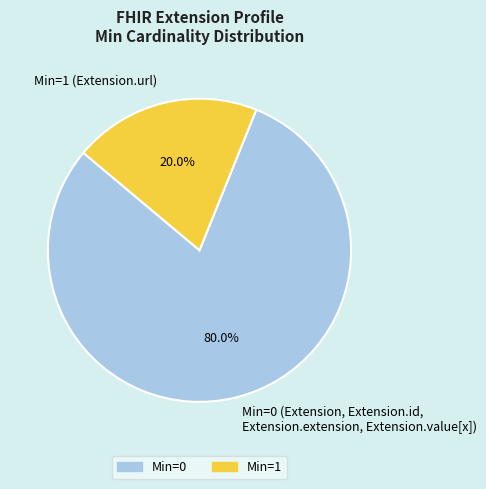

Does Min=0 (Extension, Extension.id, Extension.extension, Extension.value[x]) represent more than half of the total?

Yes